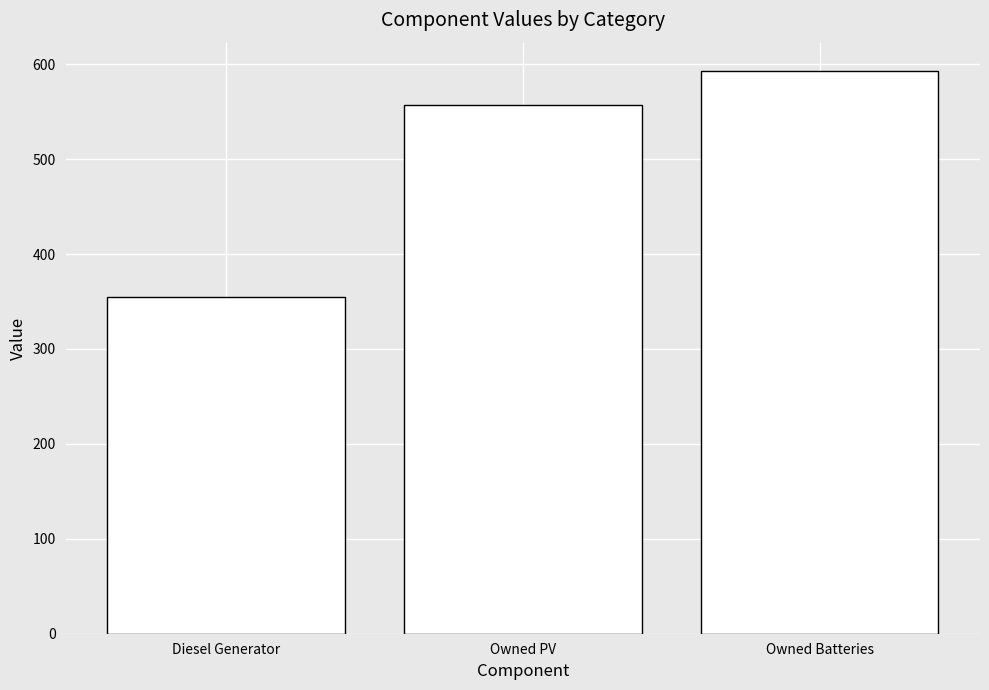

Reading left to right, list all the values displayed in this chart.

Diesel Generator=355	Owned PV=557	Owned Batteries=593